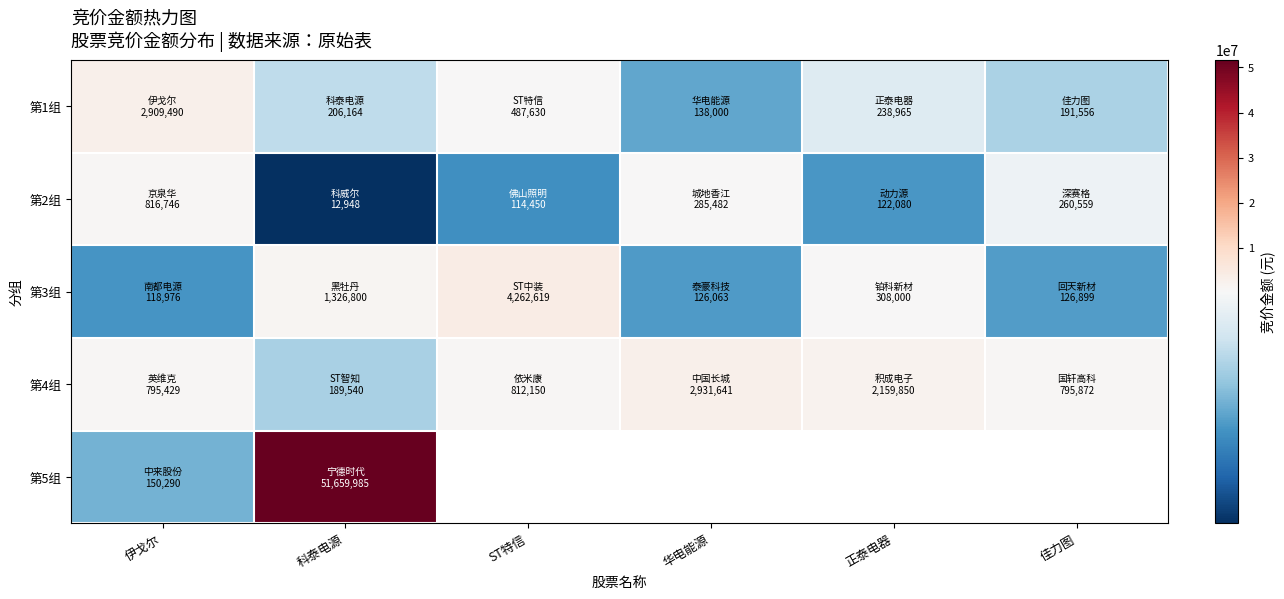

The 第1组 series shows 215163.1 at 华电能源. True or false?

False